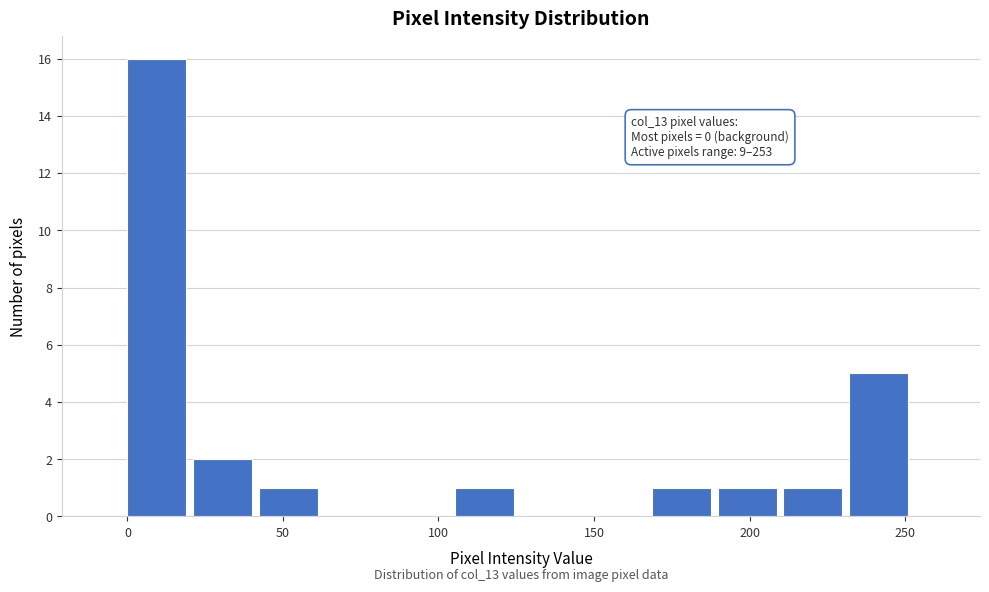

Over which range of the x-axis is the bar tallest?

0 to 20